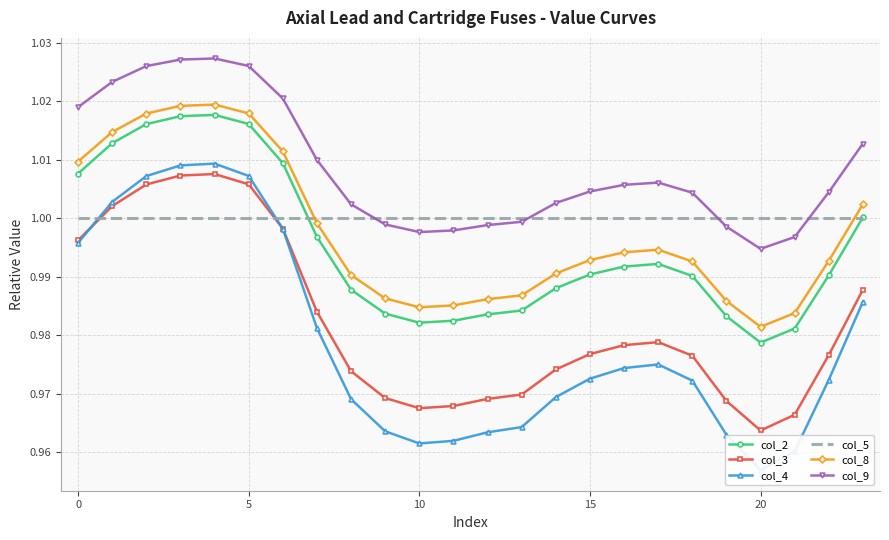

Between 9 and 10, which is larger?

9